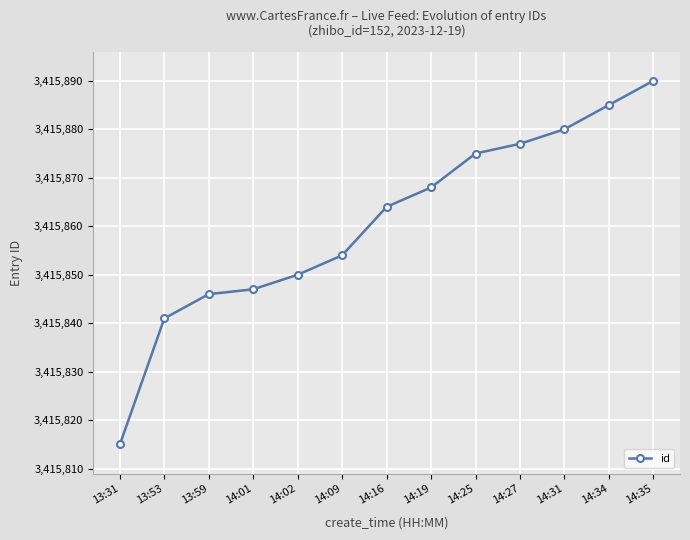

Reading left to right, list all the values displayed in this chart.

13:31=3415815	13:53=3415841	13:59=3415846	14:01=3415847	14:02=3415850	14:09=3415854	14:16=3415864	14:19=3415868	14:25=3415875	14:27=3415877	14:31=3415880	14:34=3415885	14:35=3415890